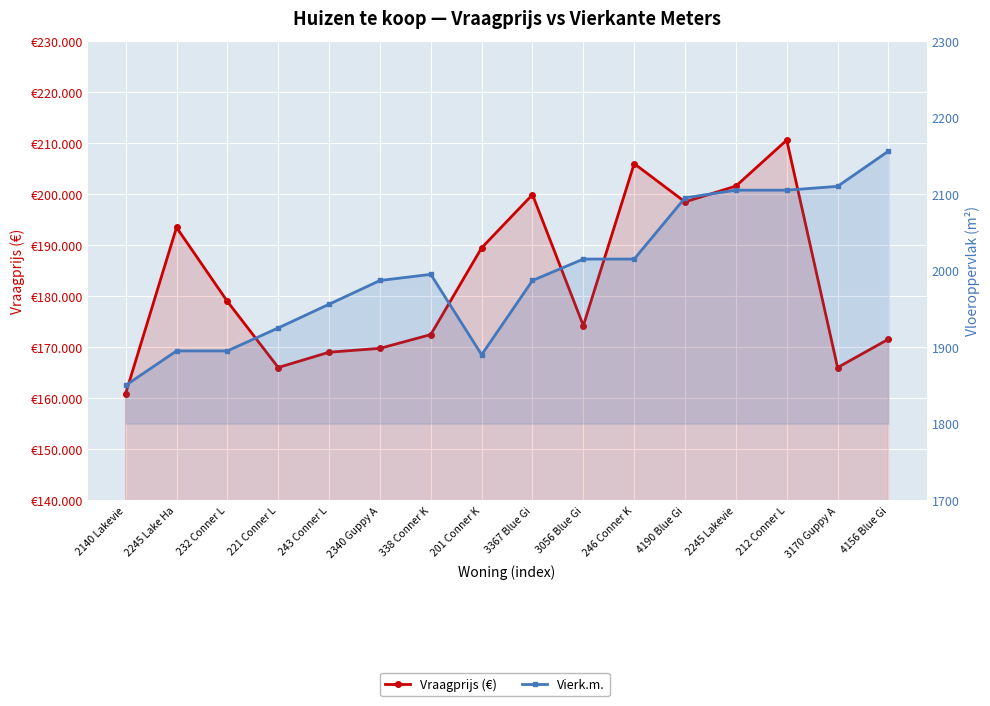

Is it true that Vraagprijs (€) equals 100112 at 221 Conner L?

False